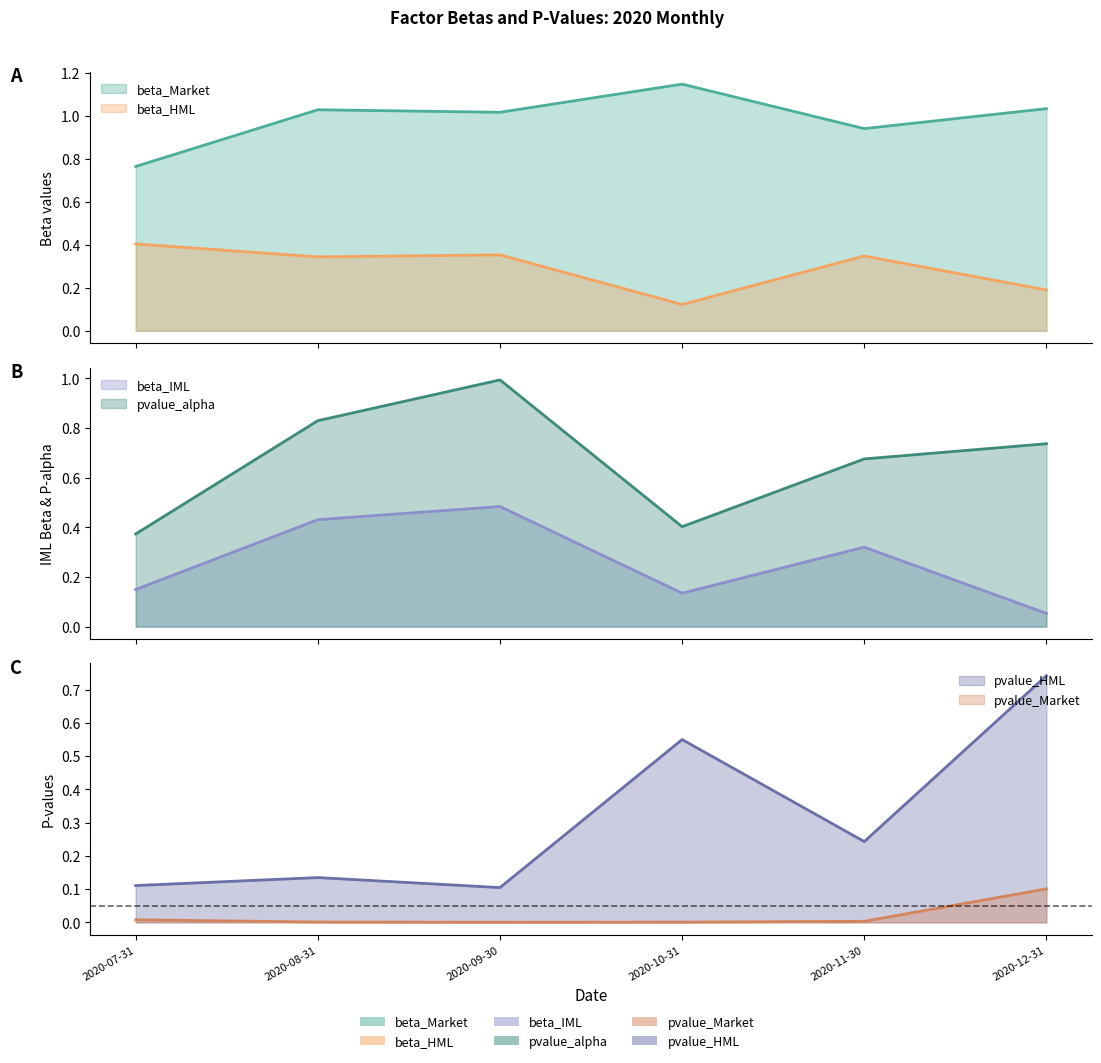

Does the chart display data point markers on the line(s)?

No